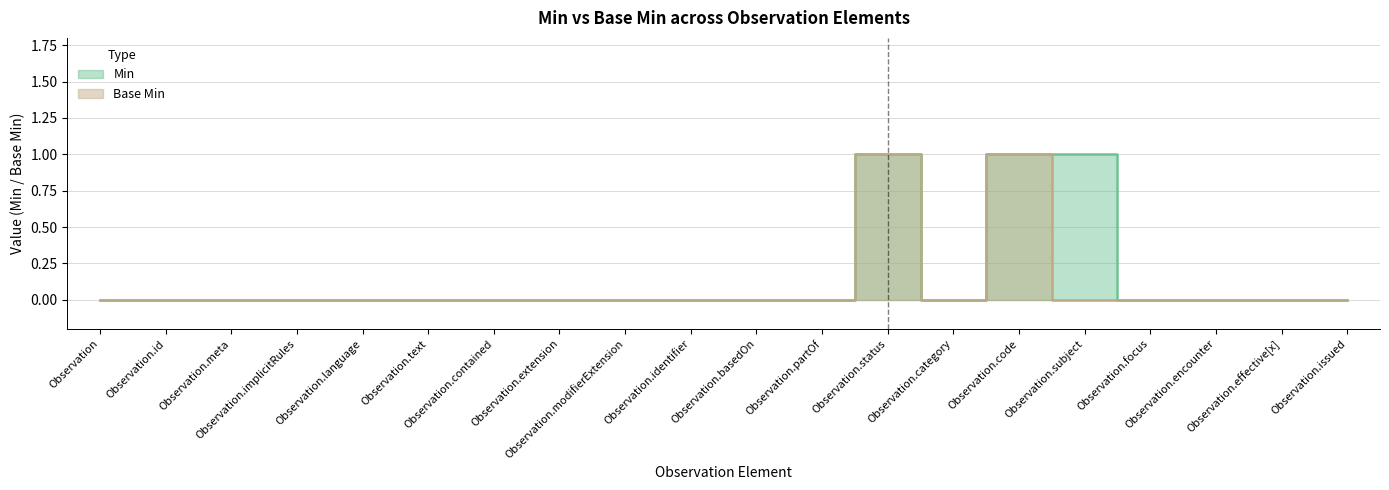

True or false: Base Min and Min intersect in this chart.

False